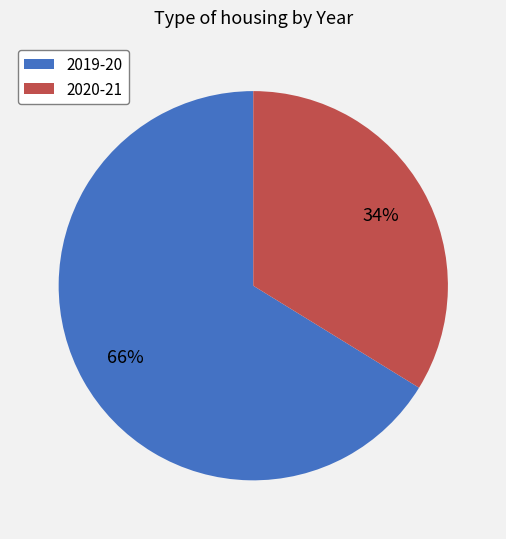

What is the smallest slice in the pie chart?

2020-21